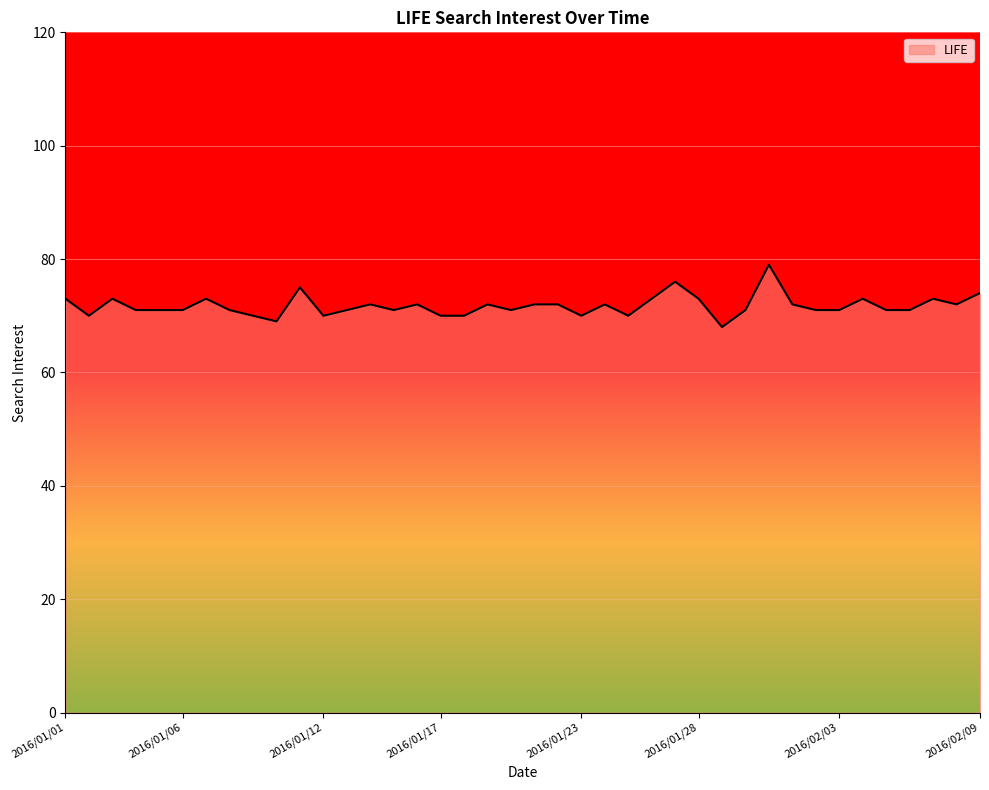

What is the difference between the maximum and minimum values?

11